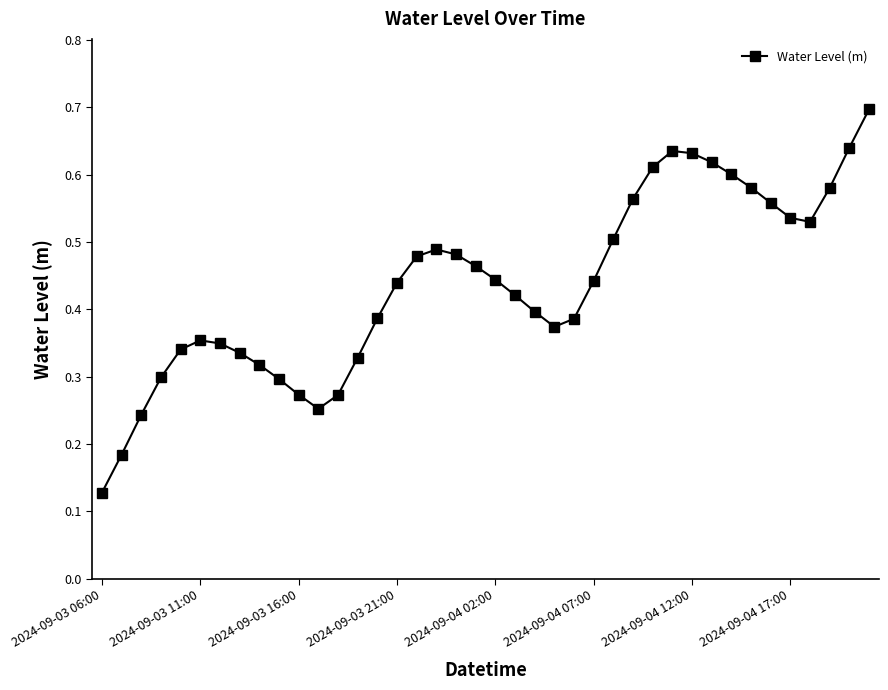

What is the sum of all values?

17.5